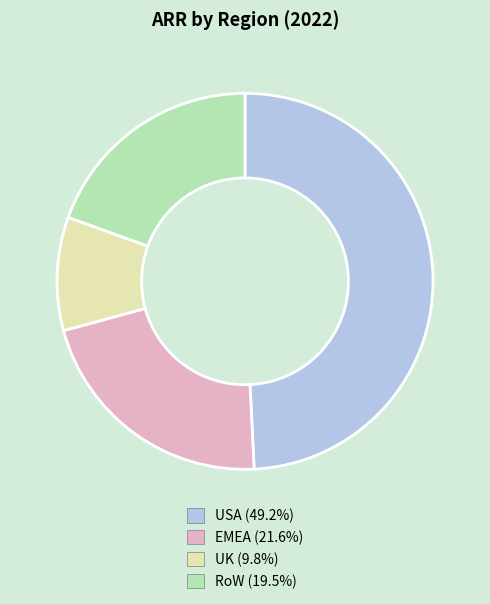

Approximately how many times larger is the value at EMEA compared to RoW?

1.1